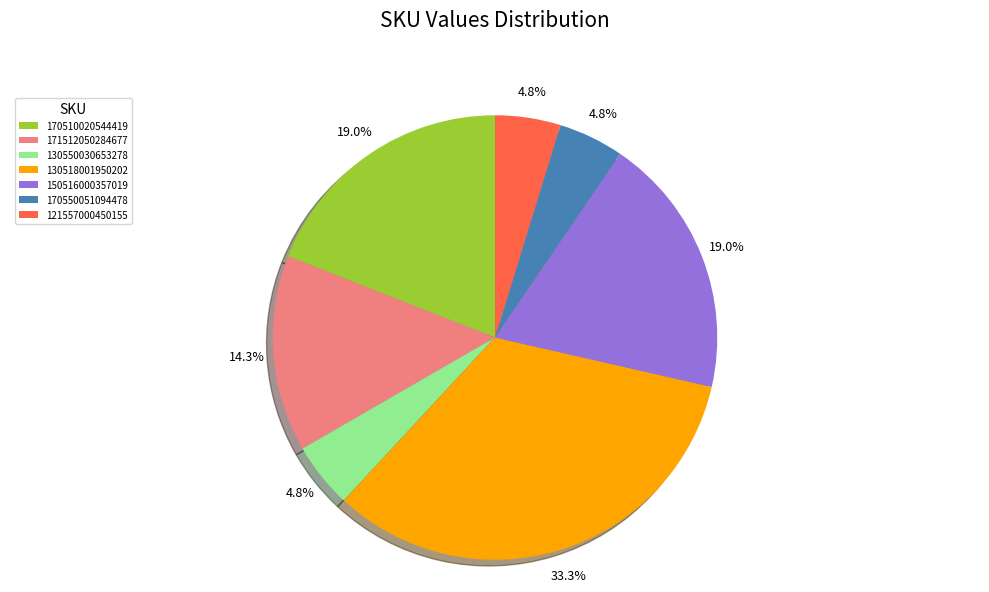

To the nearest percent, what is the average slice percentage?

14%